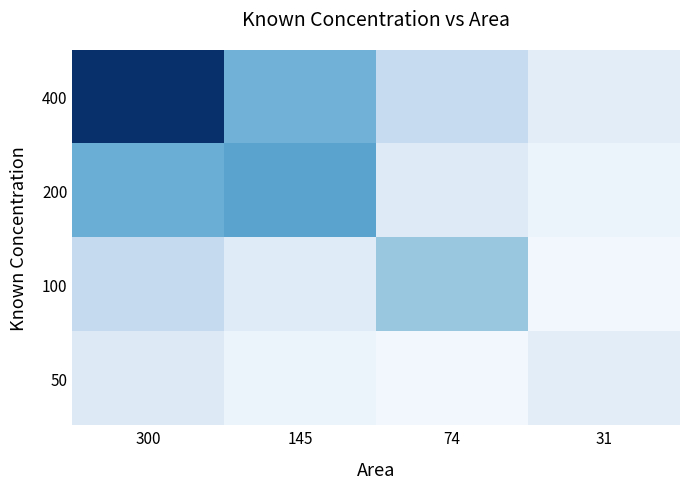

Which series has the largest range (max minus min)?

400